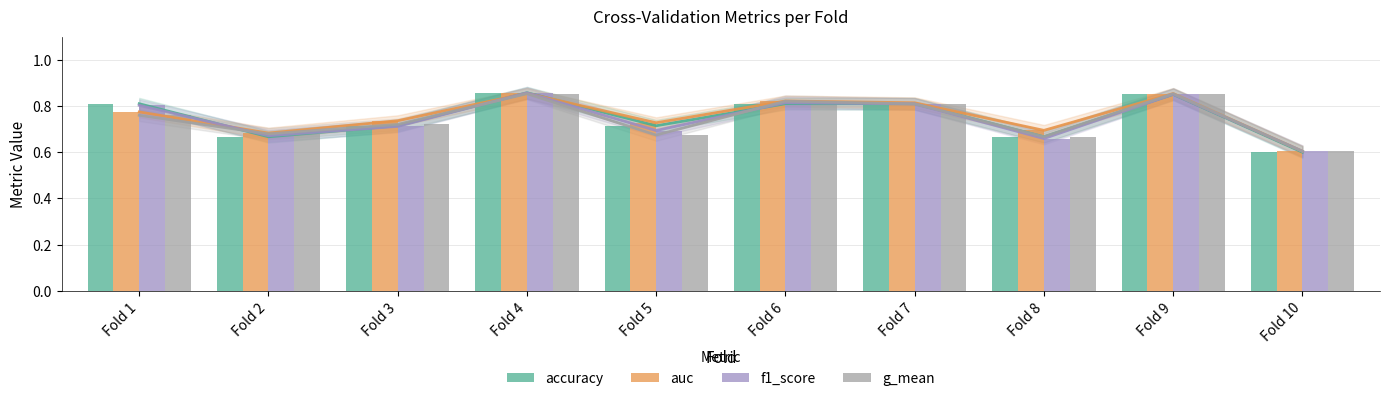

What are all the series names shown in the legend?

accuracy, auc, f1_score, g_mean